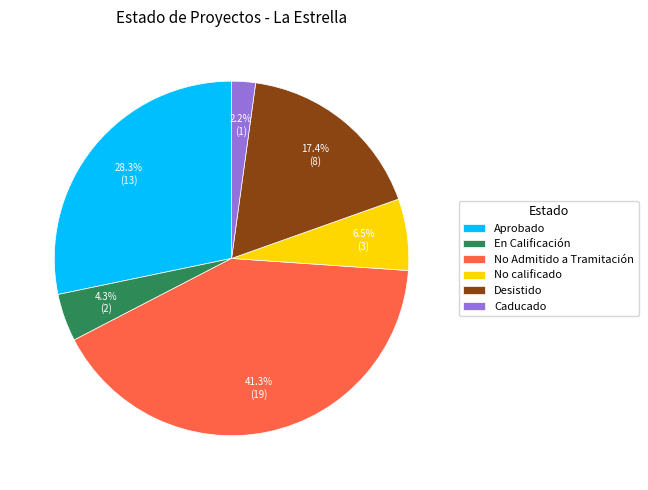

To the nearest percent, what is the difference between the largest and smallest slice percentages?

39%